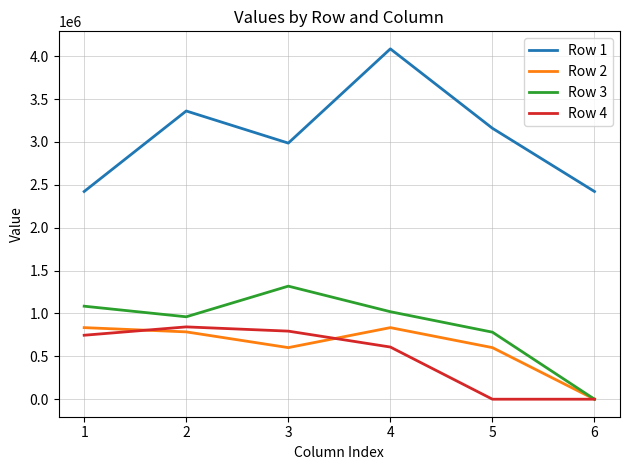

True or false: Row 1 and Row 2 intersect in this chart.

False